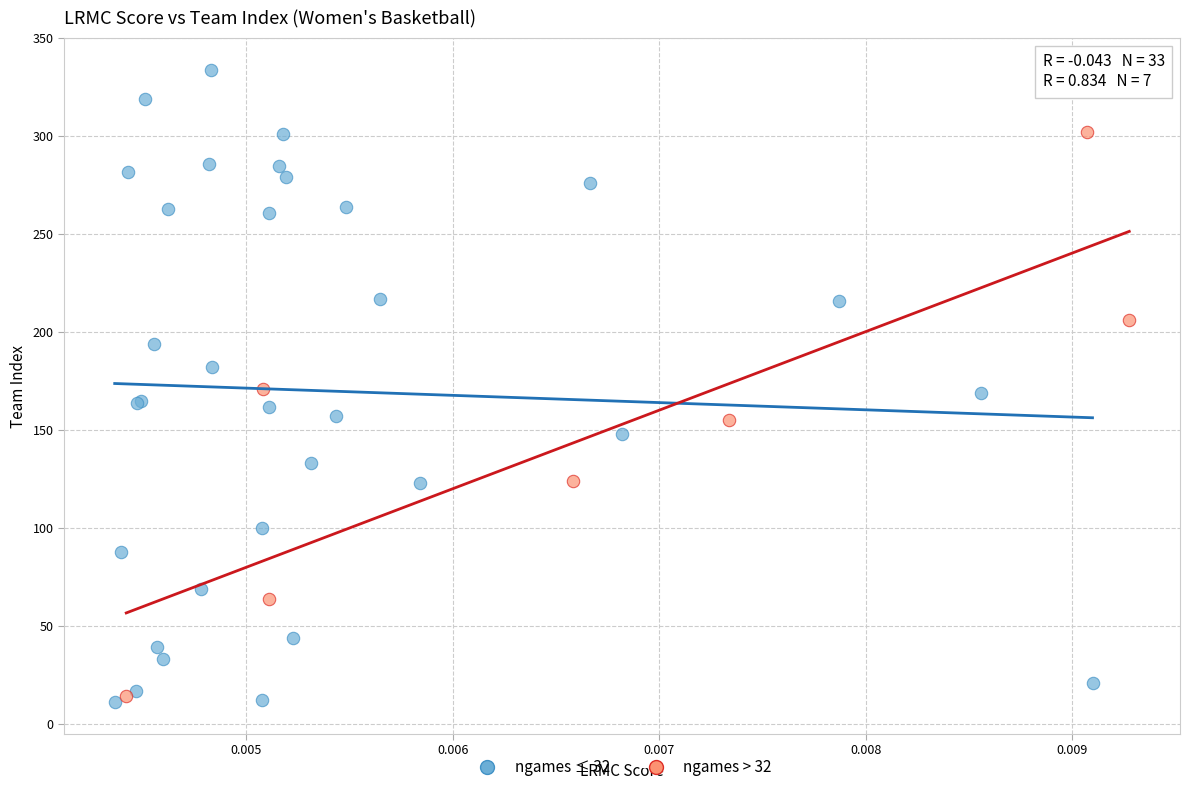

Which series contains the highest Y value?

ngames ≤ 32